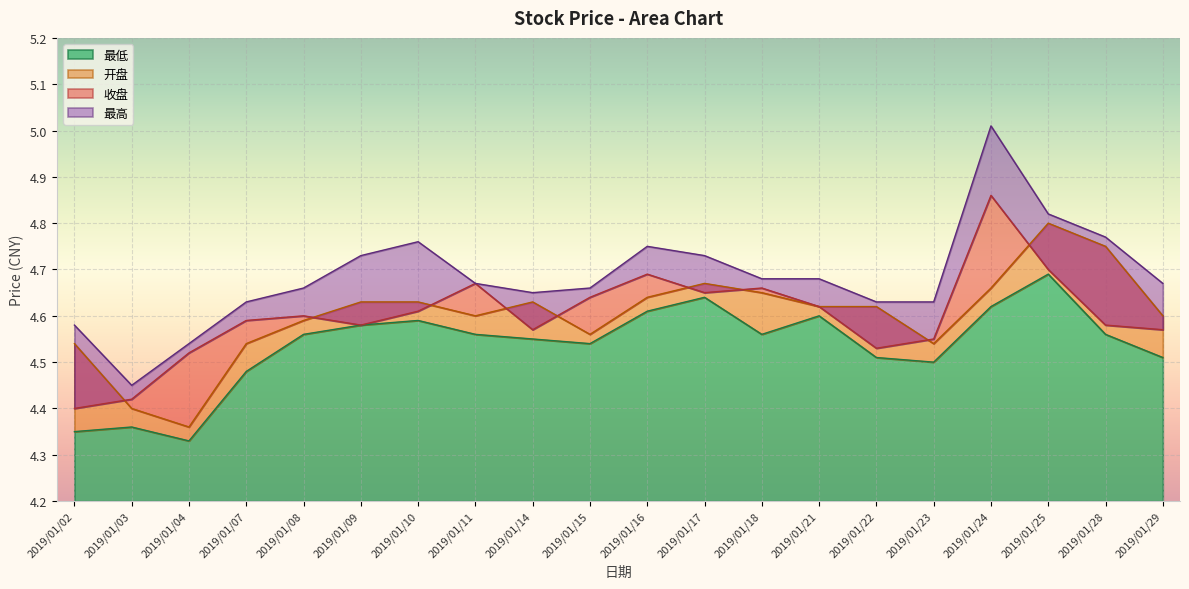

At which label does 最高 reach its minimum?

2019/01/03